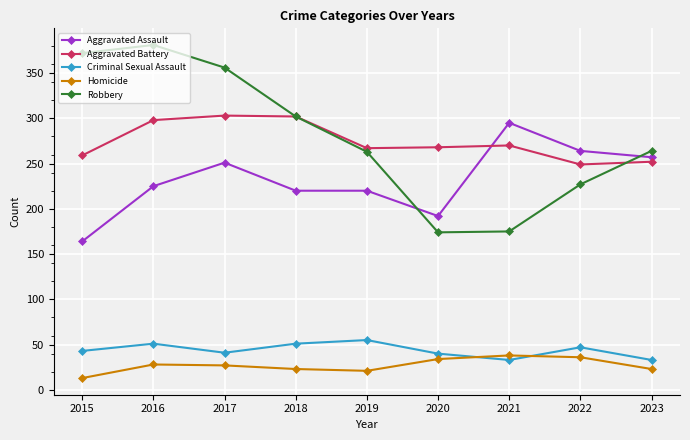

Which series has the largest range (max minus min)?

Robbery